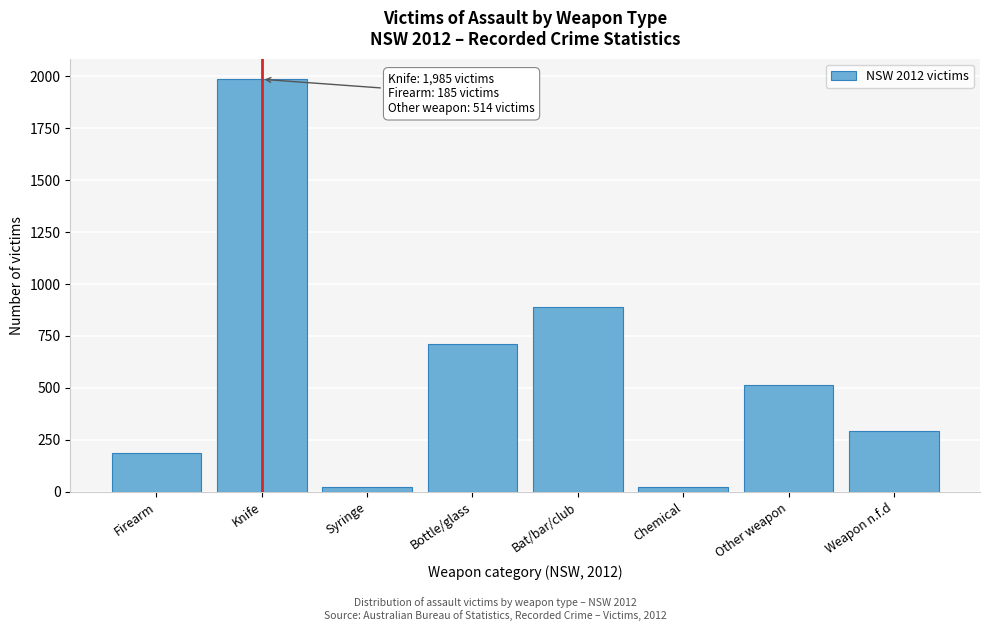

What is the change in value from Bat/bar/club to Weapon n.f.d?

-596